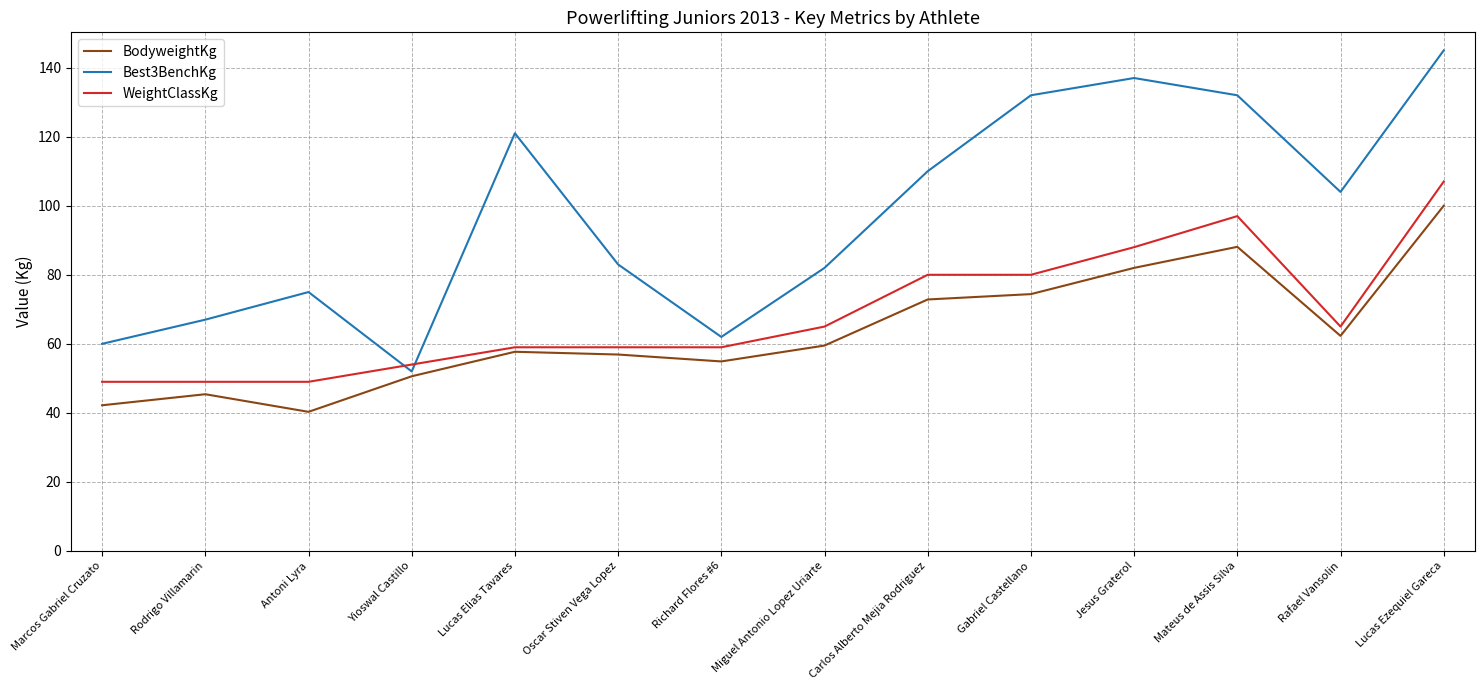

Rank the series by their average value, from highest to lowest.

Best3BenchKg, WeightClassKg, BodyweightKg